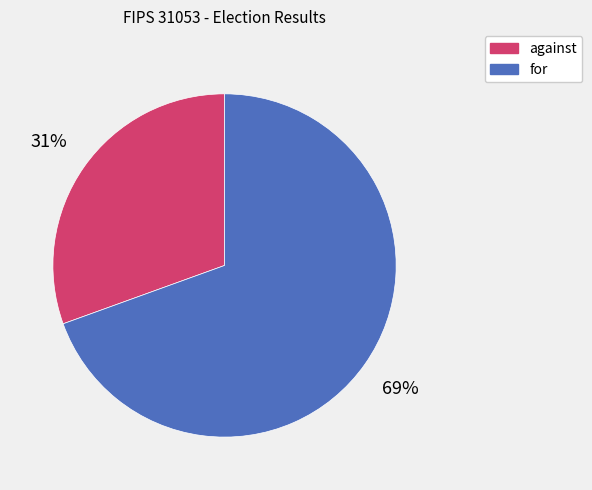

How many segments does this pie chart have?

2